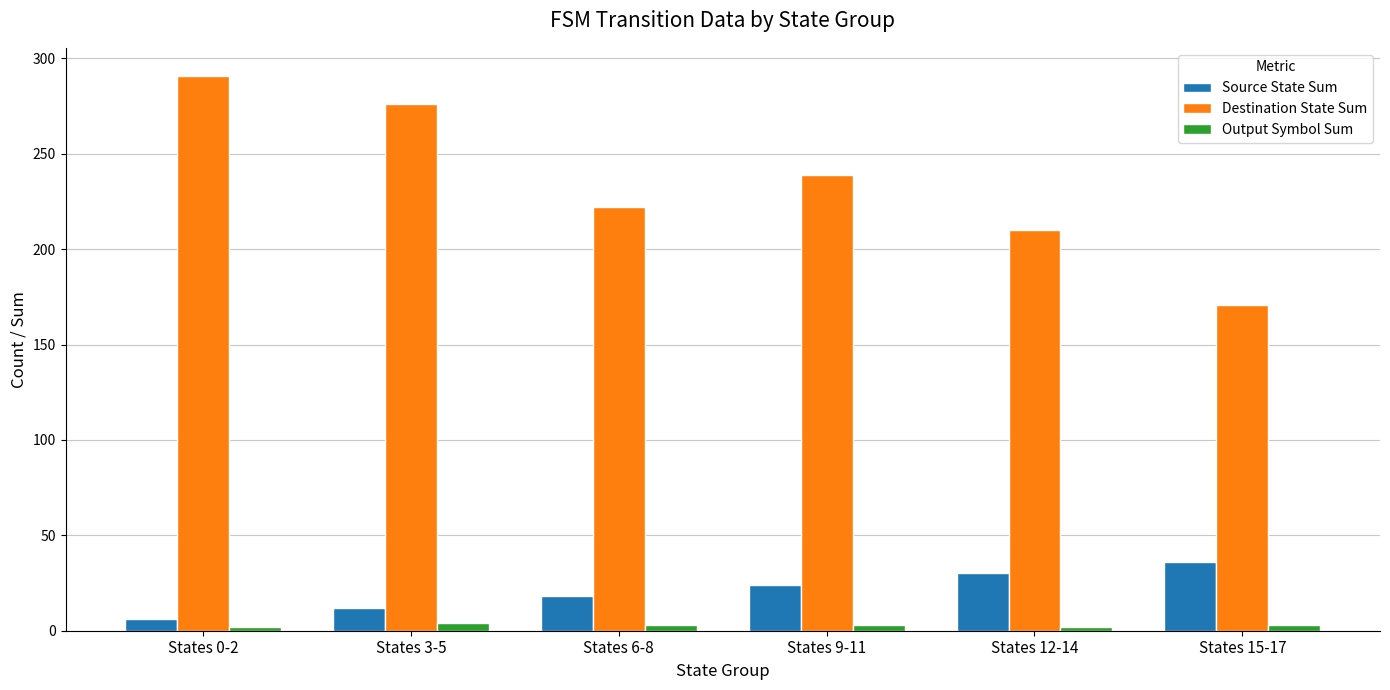

What is the maximum value shown in the chart?

291